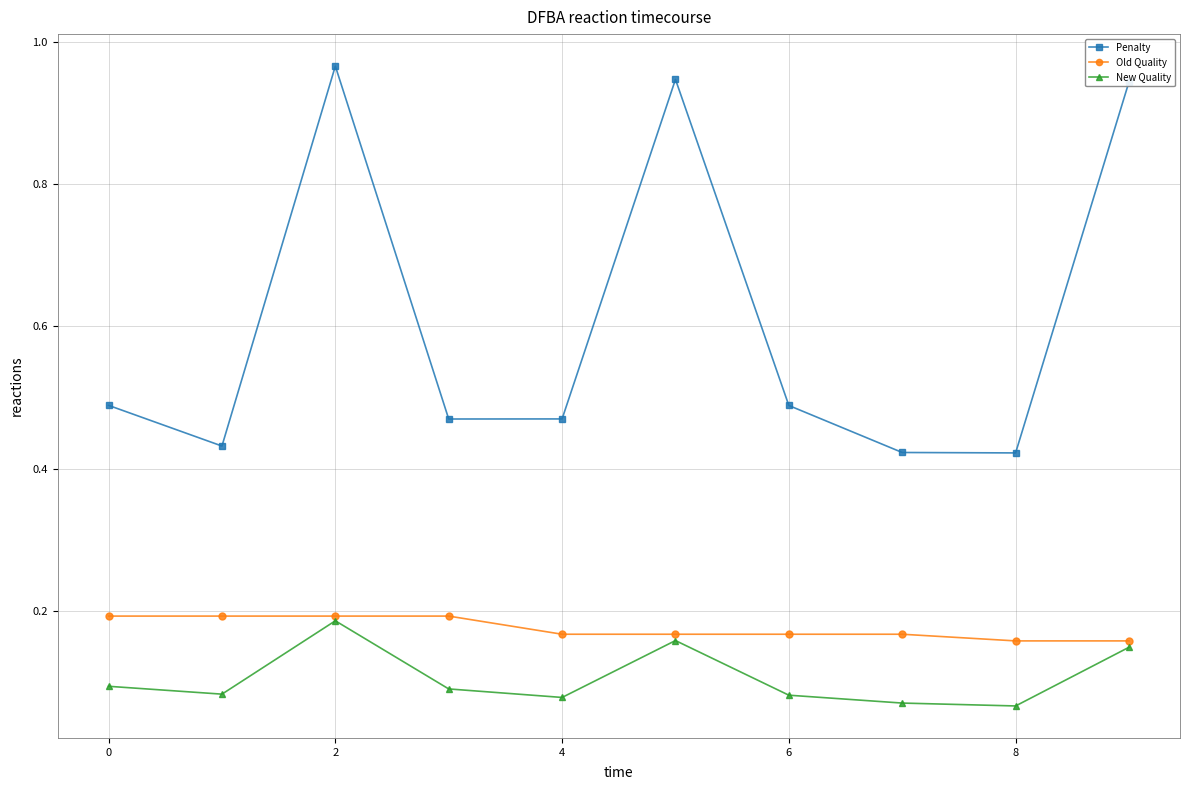

Which series has the widest spread of values?

Penalty